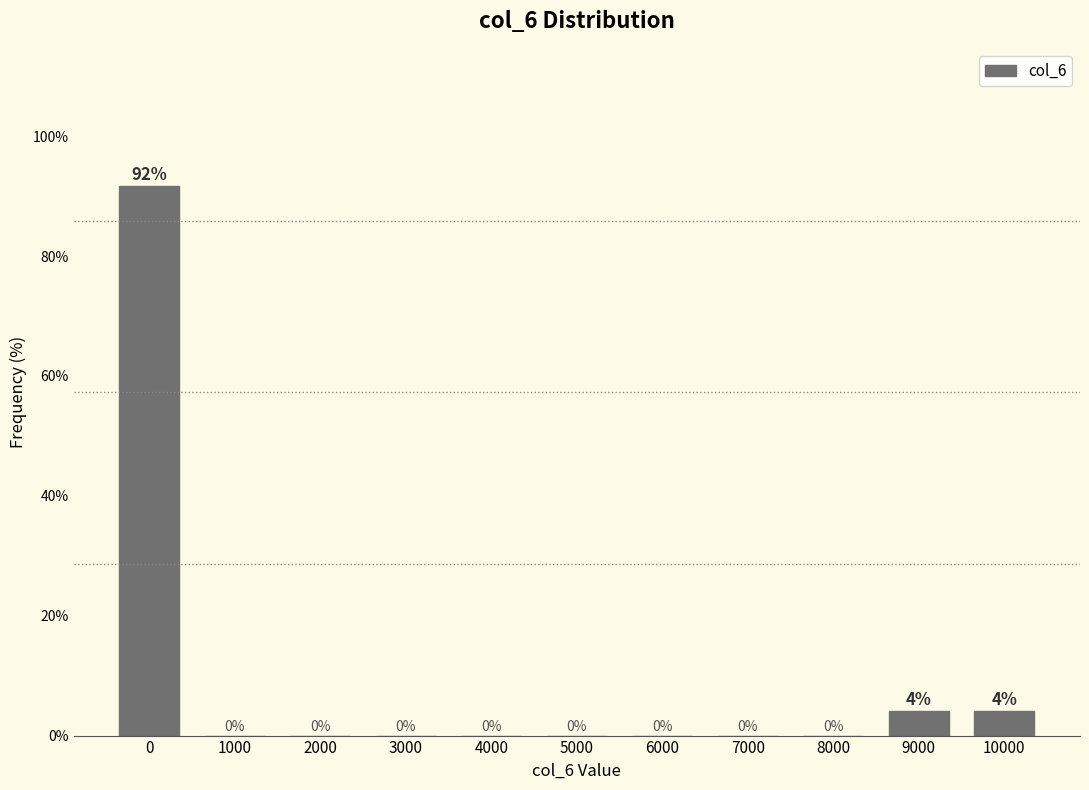

What is the sum of all values?

100.0